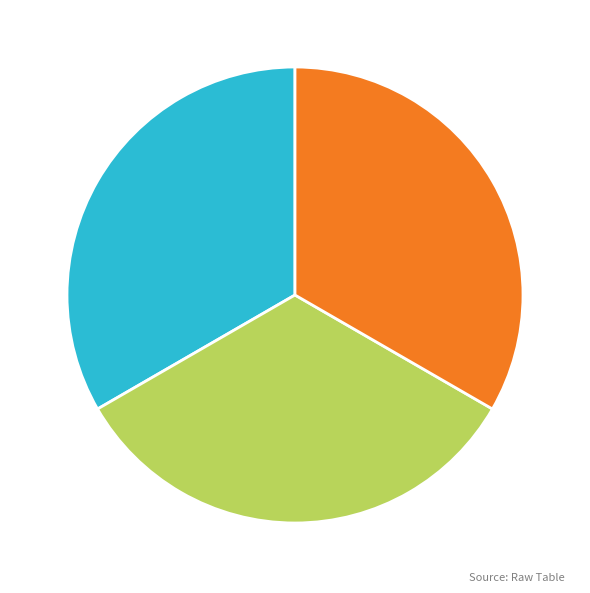

The 973719 slice represents 33% of the pie. True or false?

True